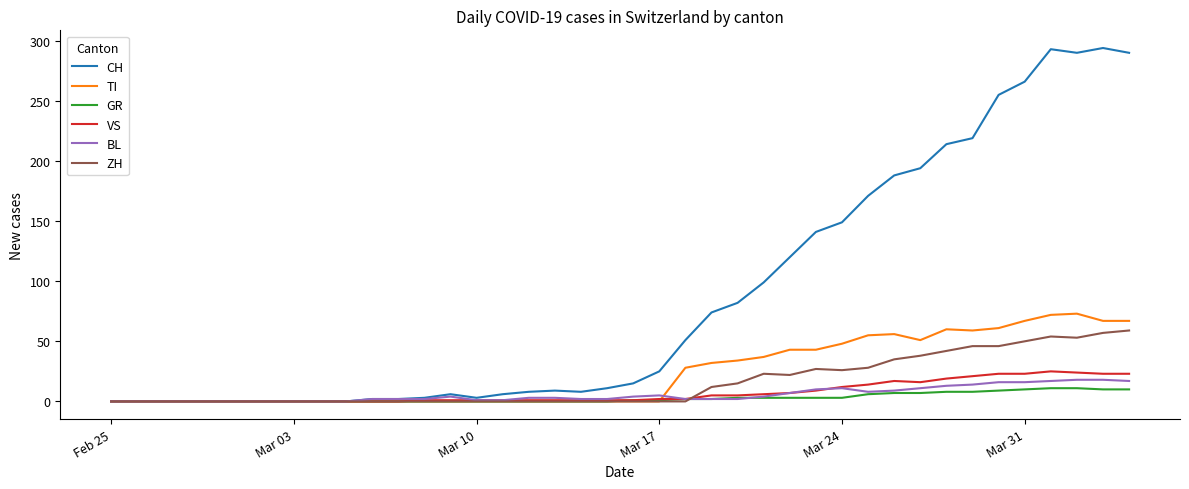

What is the greatest value displayed?

294